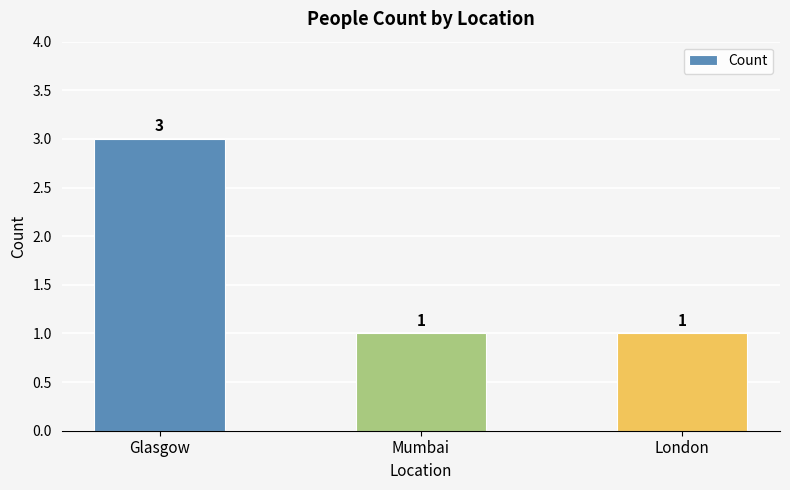

What is the ratio of the value at Mumbai to the value at Glasgow?

0.3